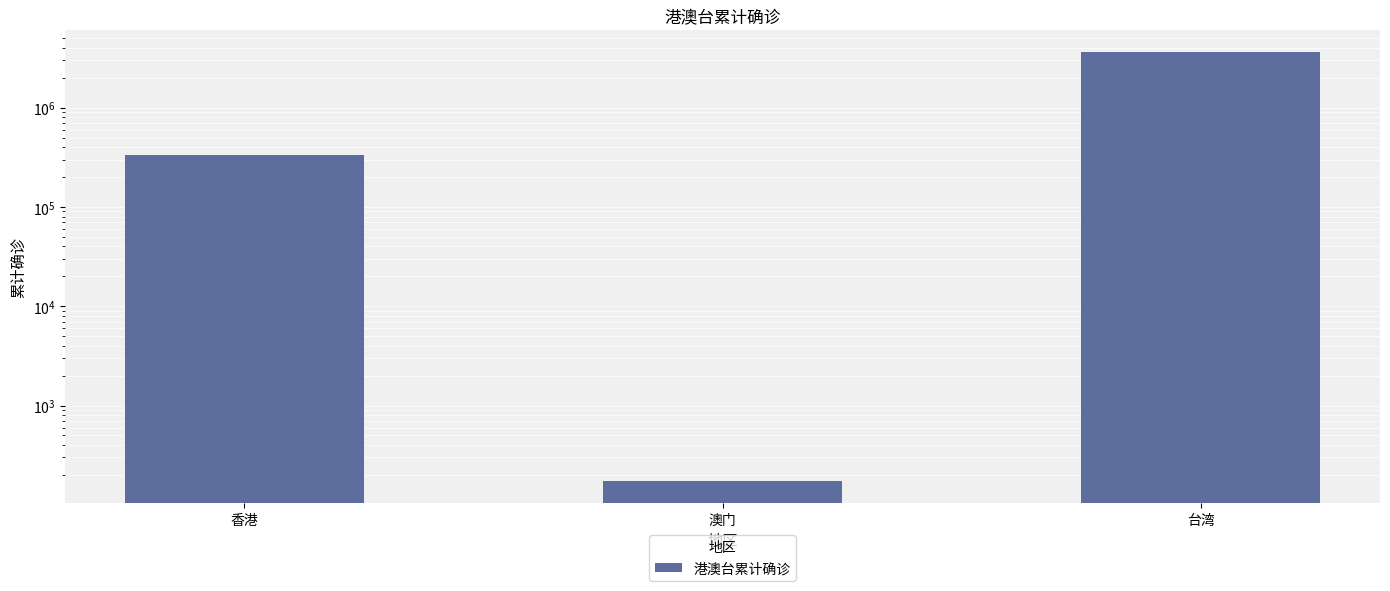

What is the label of the 1st bar from the left?

香港